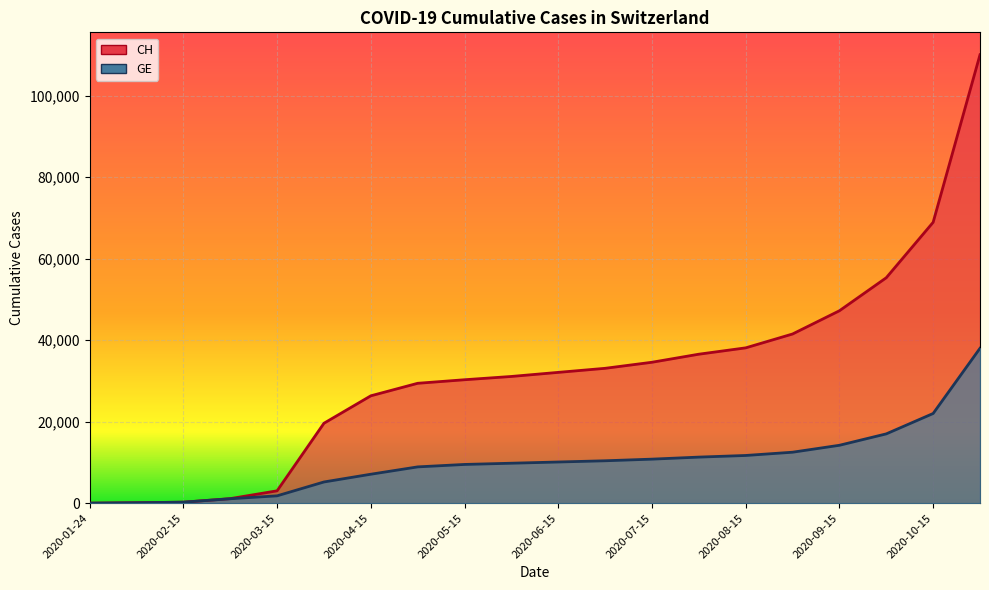

True or false: CH and GE cross at least once.

False